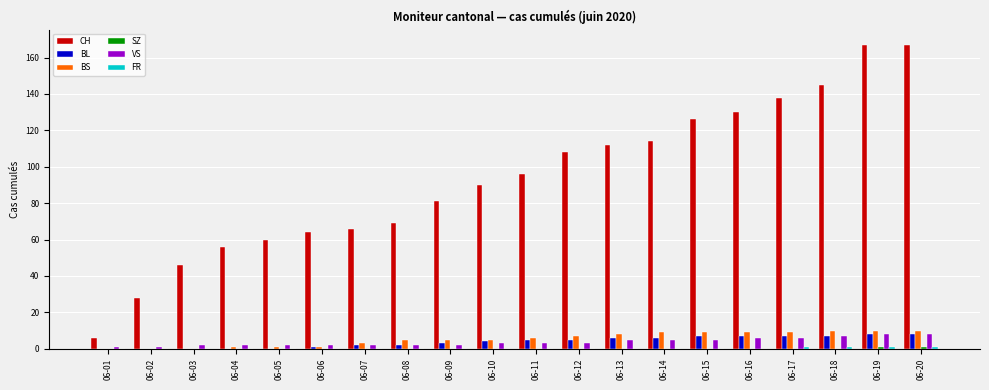

The value of BS at 06-12 is 7. True or false?

True